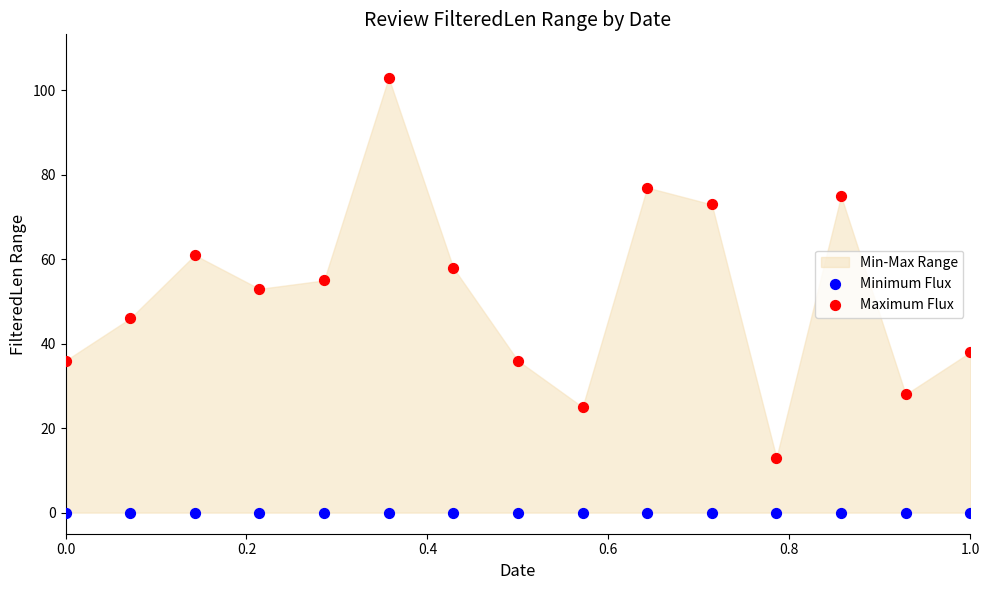

Across all series, what Y value is closest to 51?

53